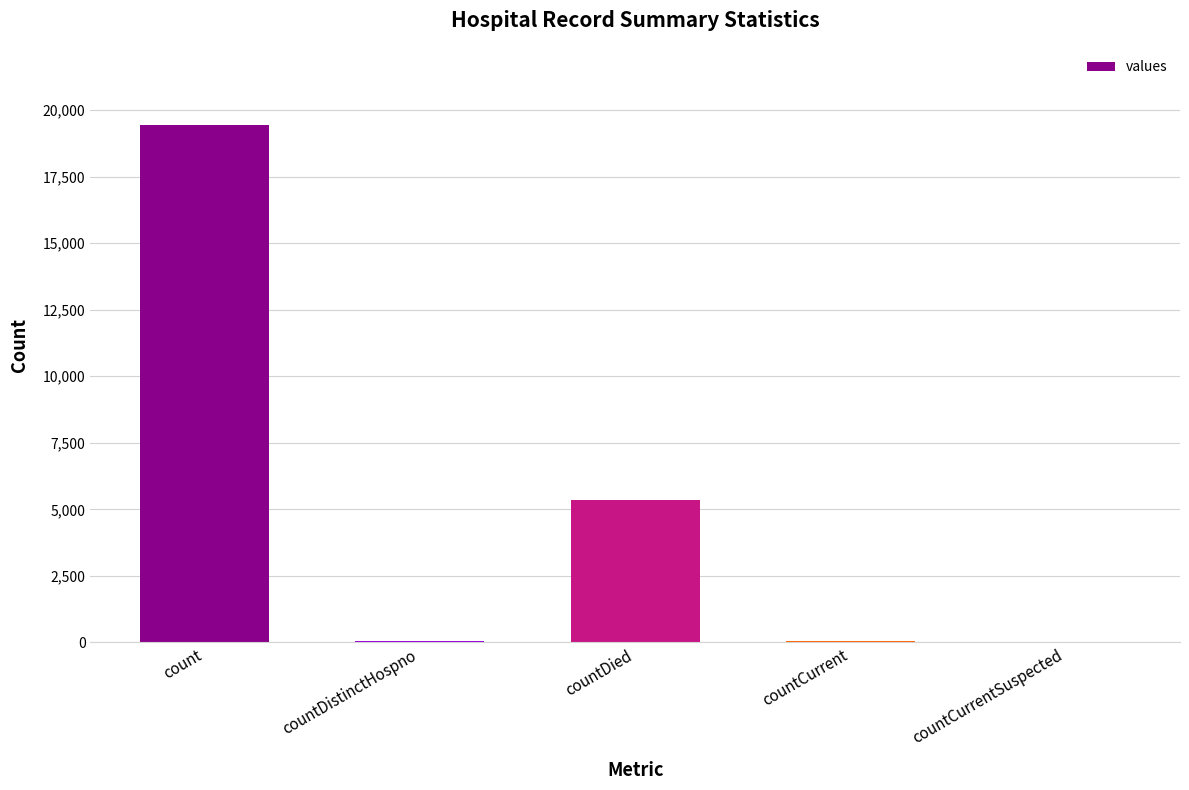

Which has a higher value, count or countDistinctHospno?

count